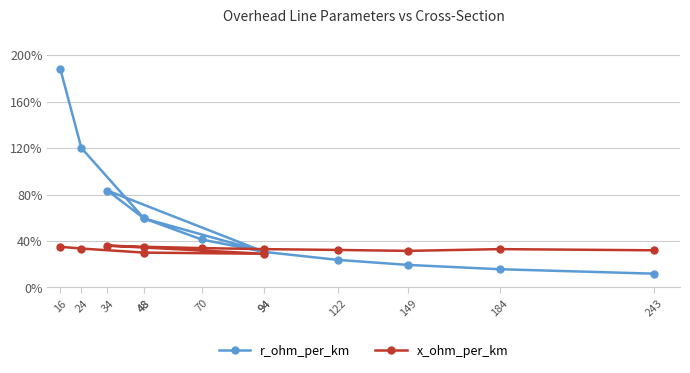

What is the average value of the r_ohm_per_km series?

0.6